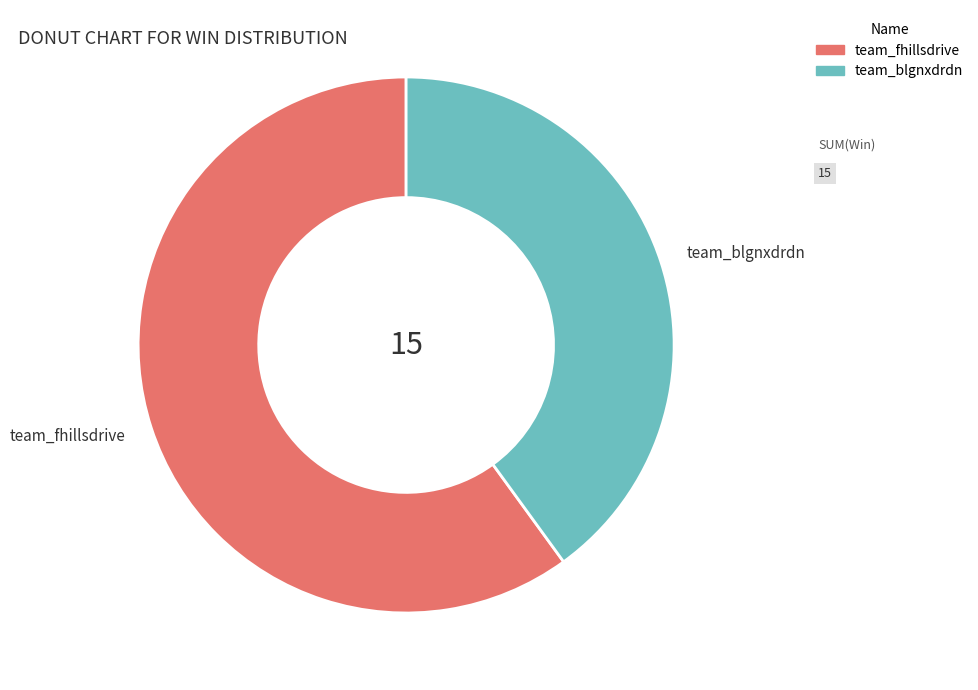

Which category has the smallest portion of the pie?

team_blgnxdrdn